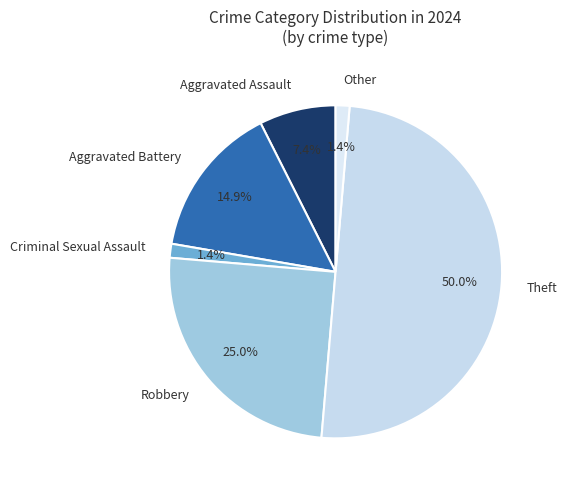

The Criminal Sexual Assault slice represents 1% of the pie. True or false?

True